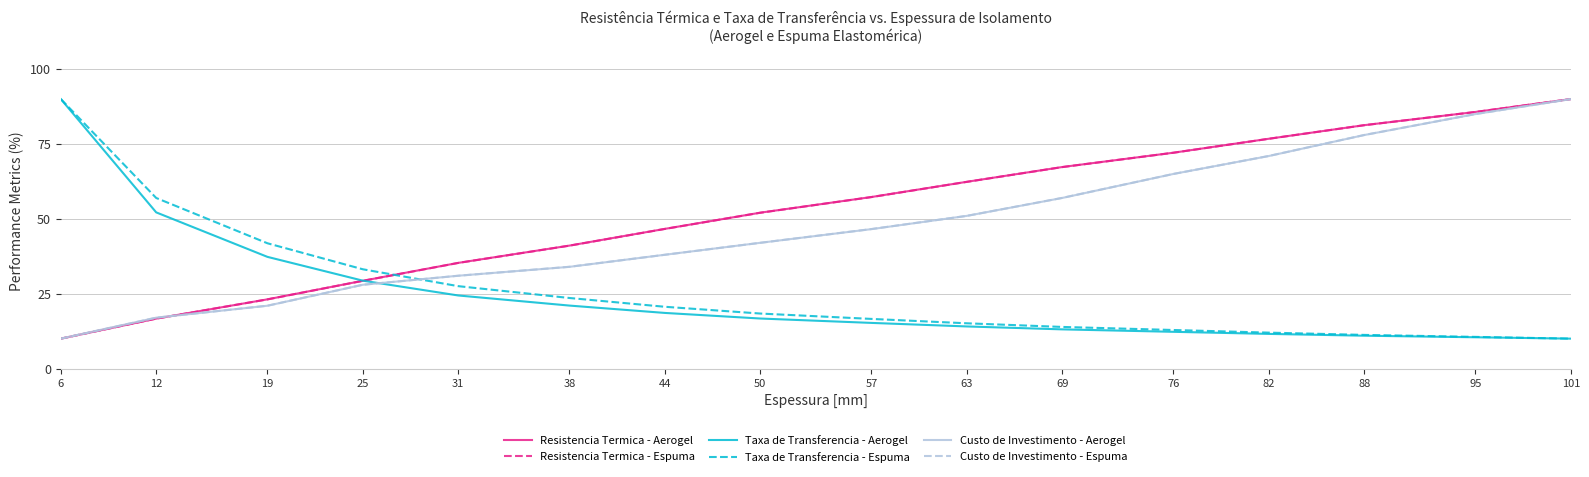

Is the value of Taxa de Transferencia - Espuma at 57 greater than the value of Taxa de Transferencia - Aerogel at 101?

Yes